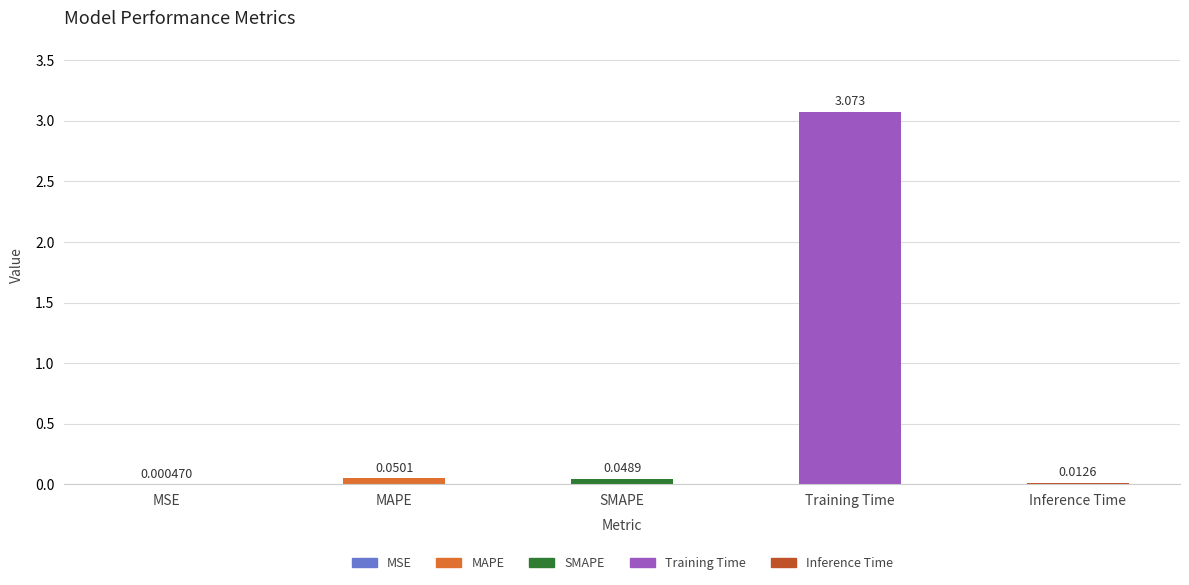

Where is the data nearest to the value 1?

MAPE